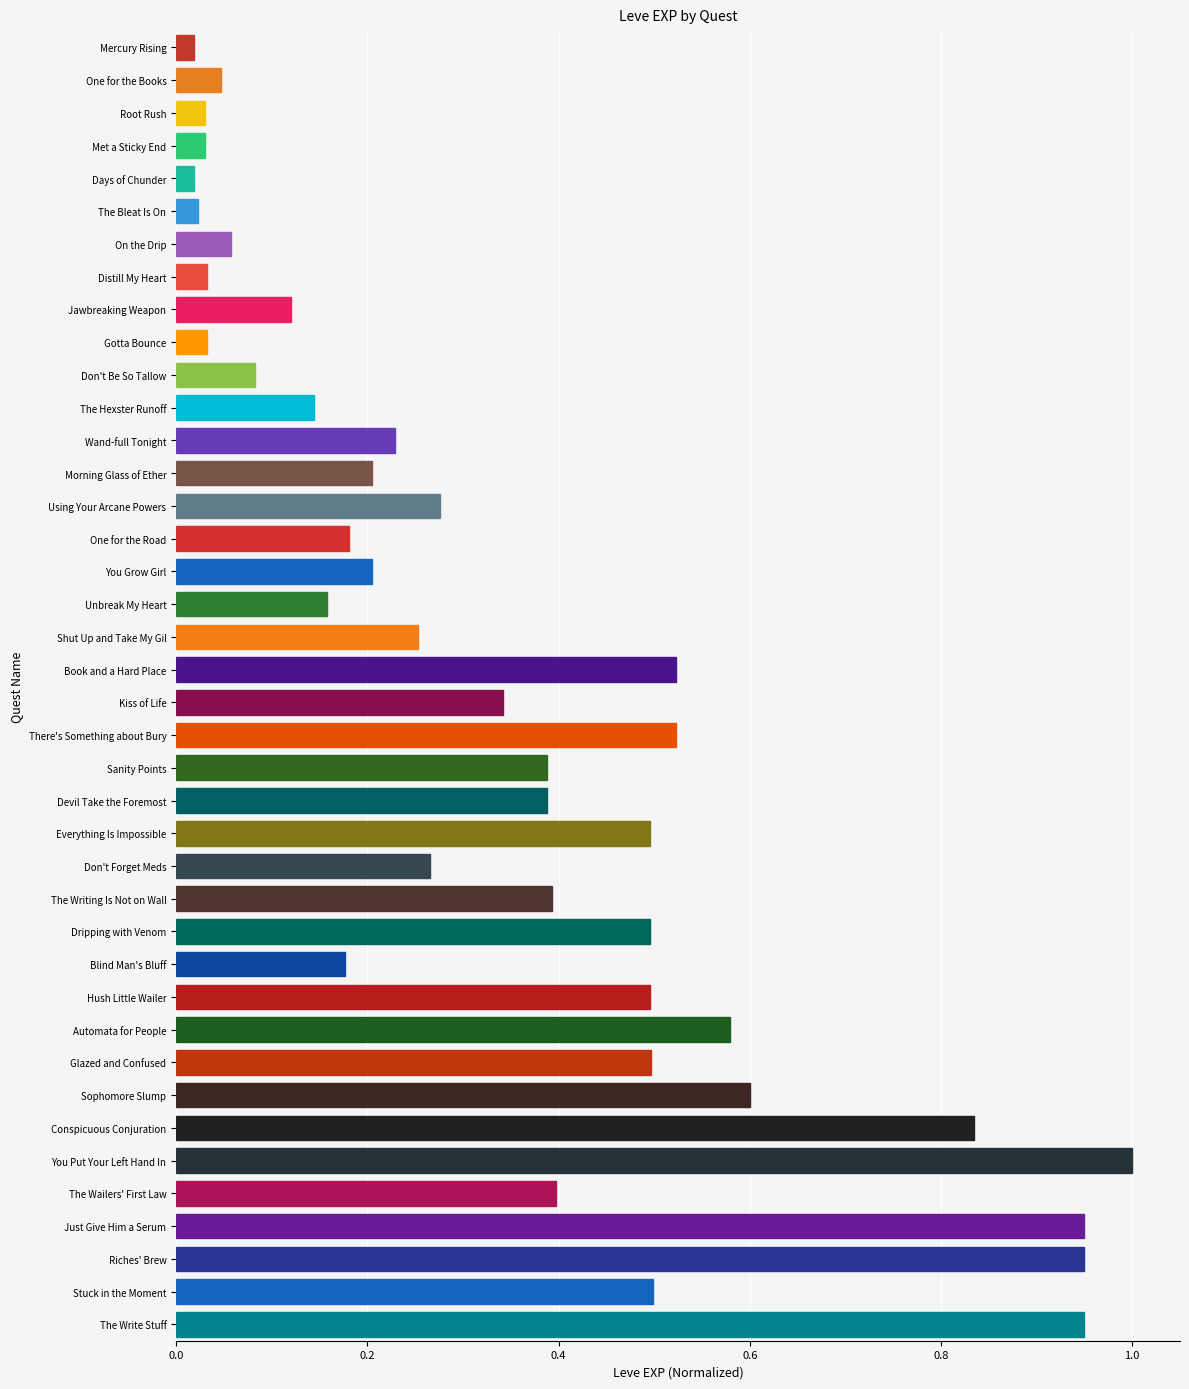

What is the sum of the values at Dripping with Venom and Just Give Him a Serum?

1.4